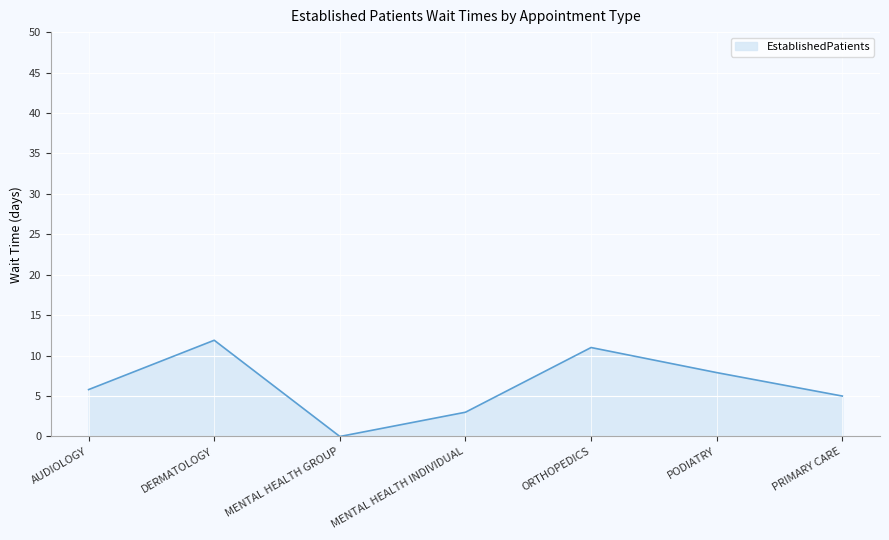

Between MENTAL HEALTH GROUP and ORTHOPEDICS, which is larger?

ORTHOPEDICS